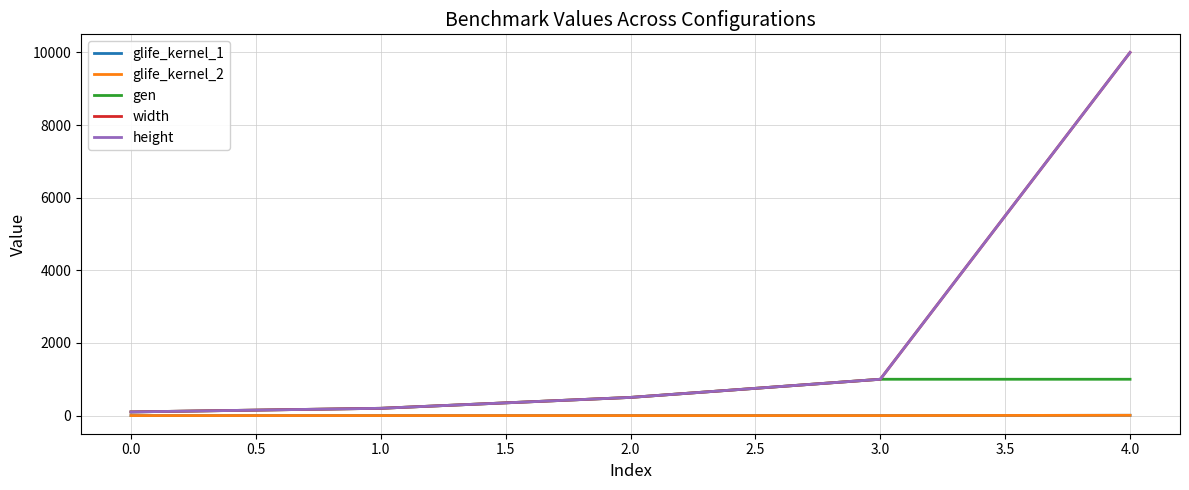

Does the chart have visible grid lines?

Yes